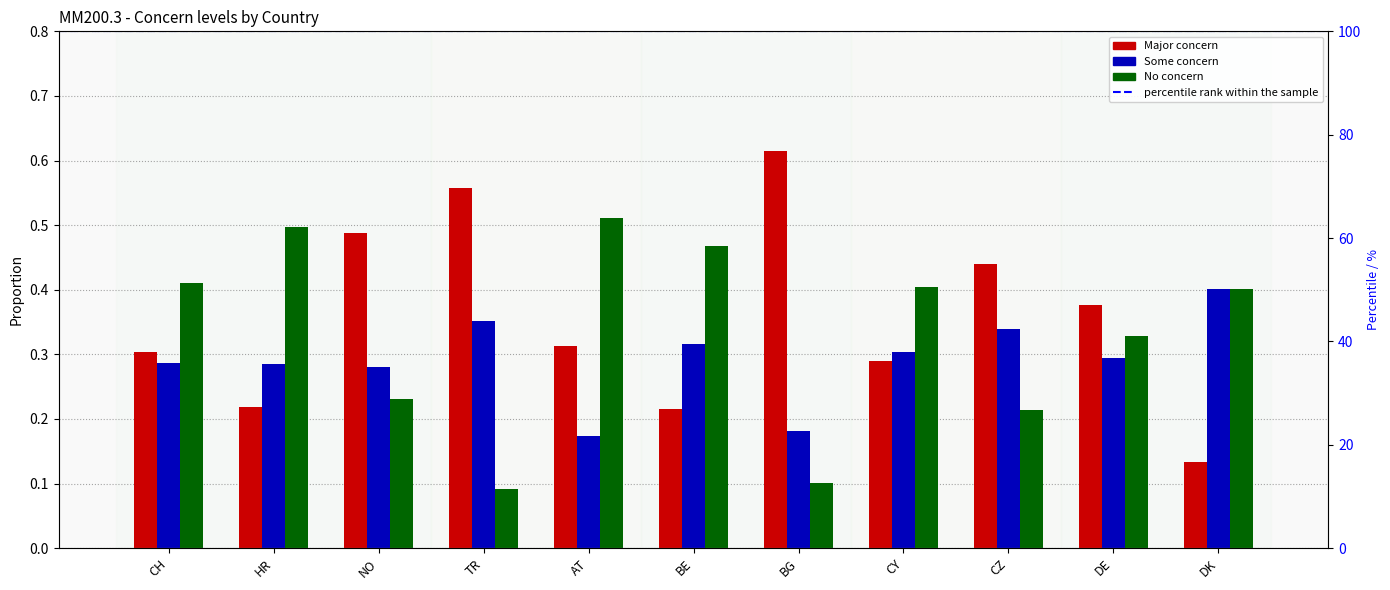

How many groups of bars are there?

11